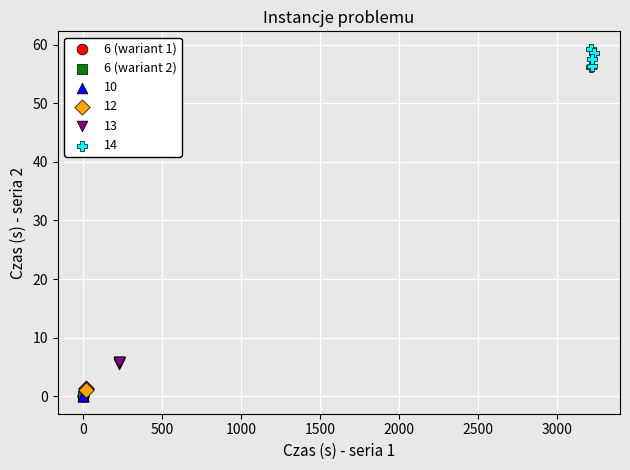

Which series reaches the maximum Y coordinate?

14